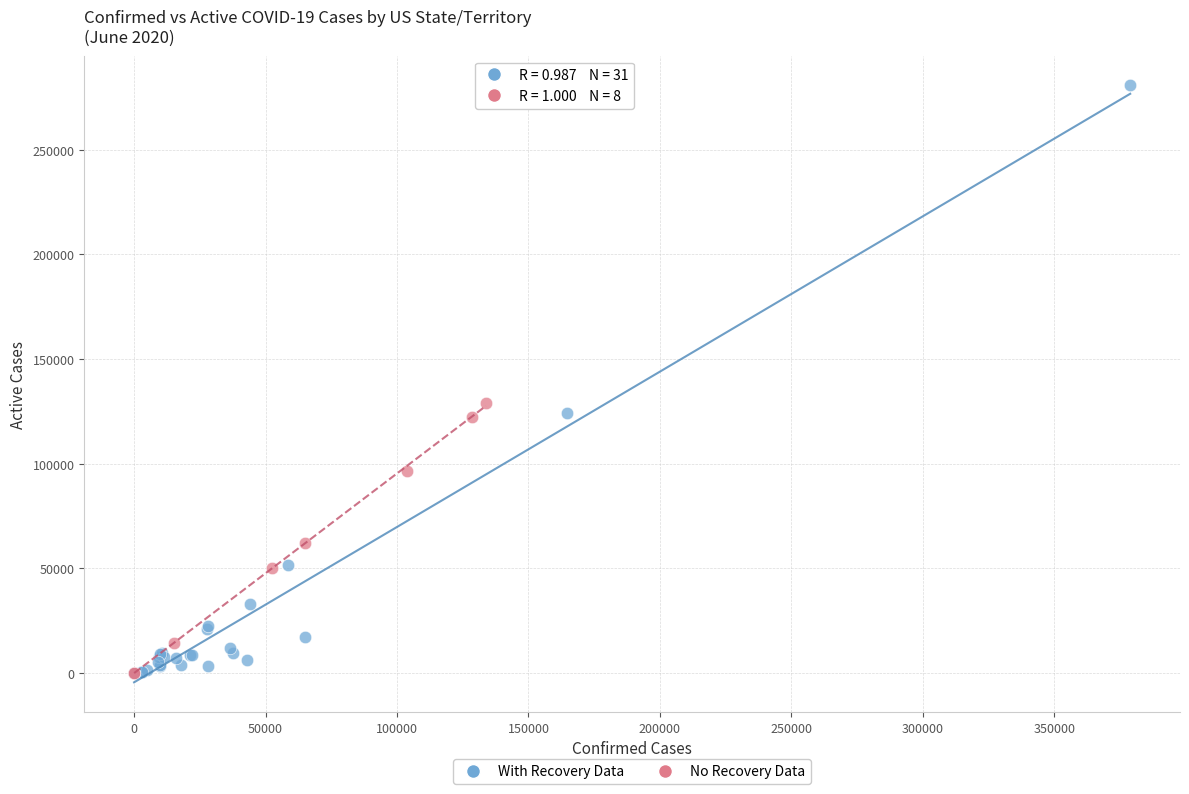

What are all the series names shown in the legend?

With Recovery Data, No Recovery Data